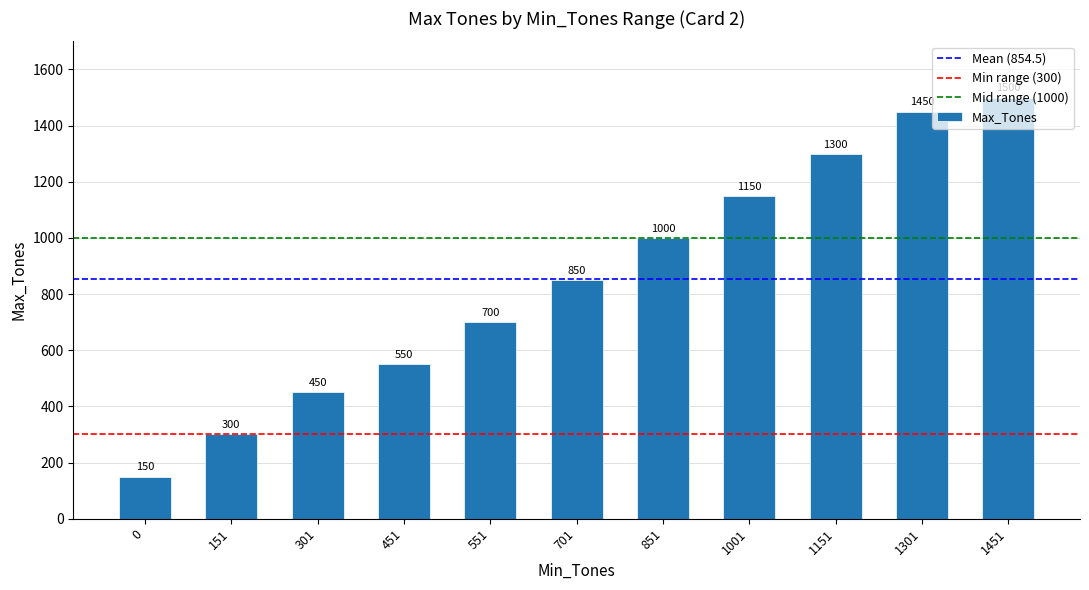

Are the bars horizontal?

No